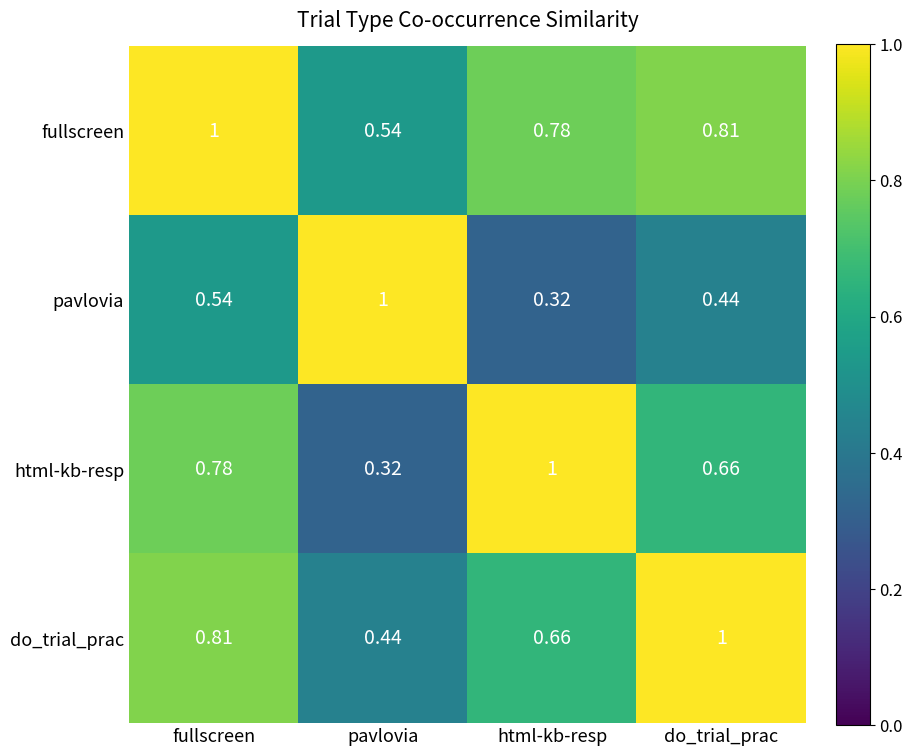

Rank the series by their average value, from lowest to highest.

pavlovia, html-kb-resp, do_trial_prac, fullscreen